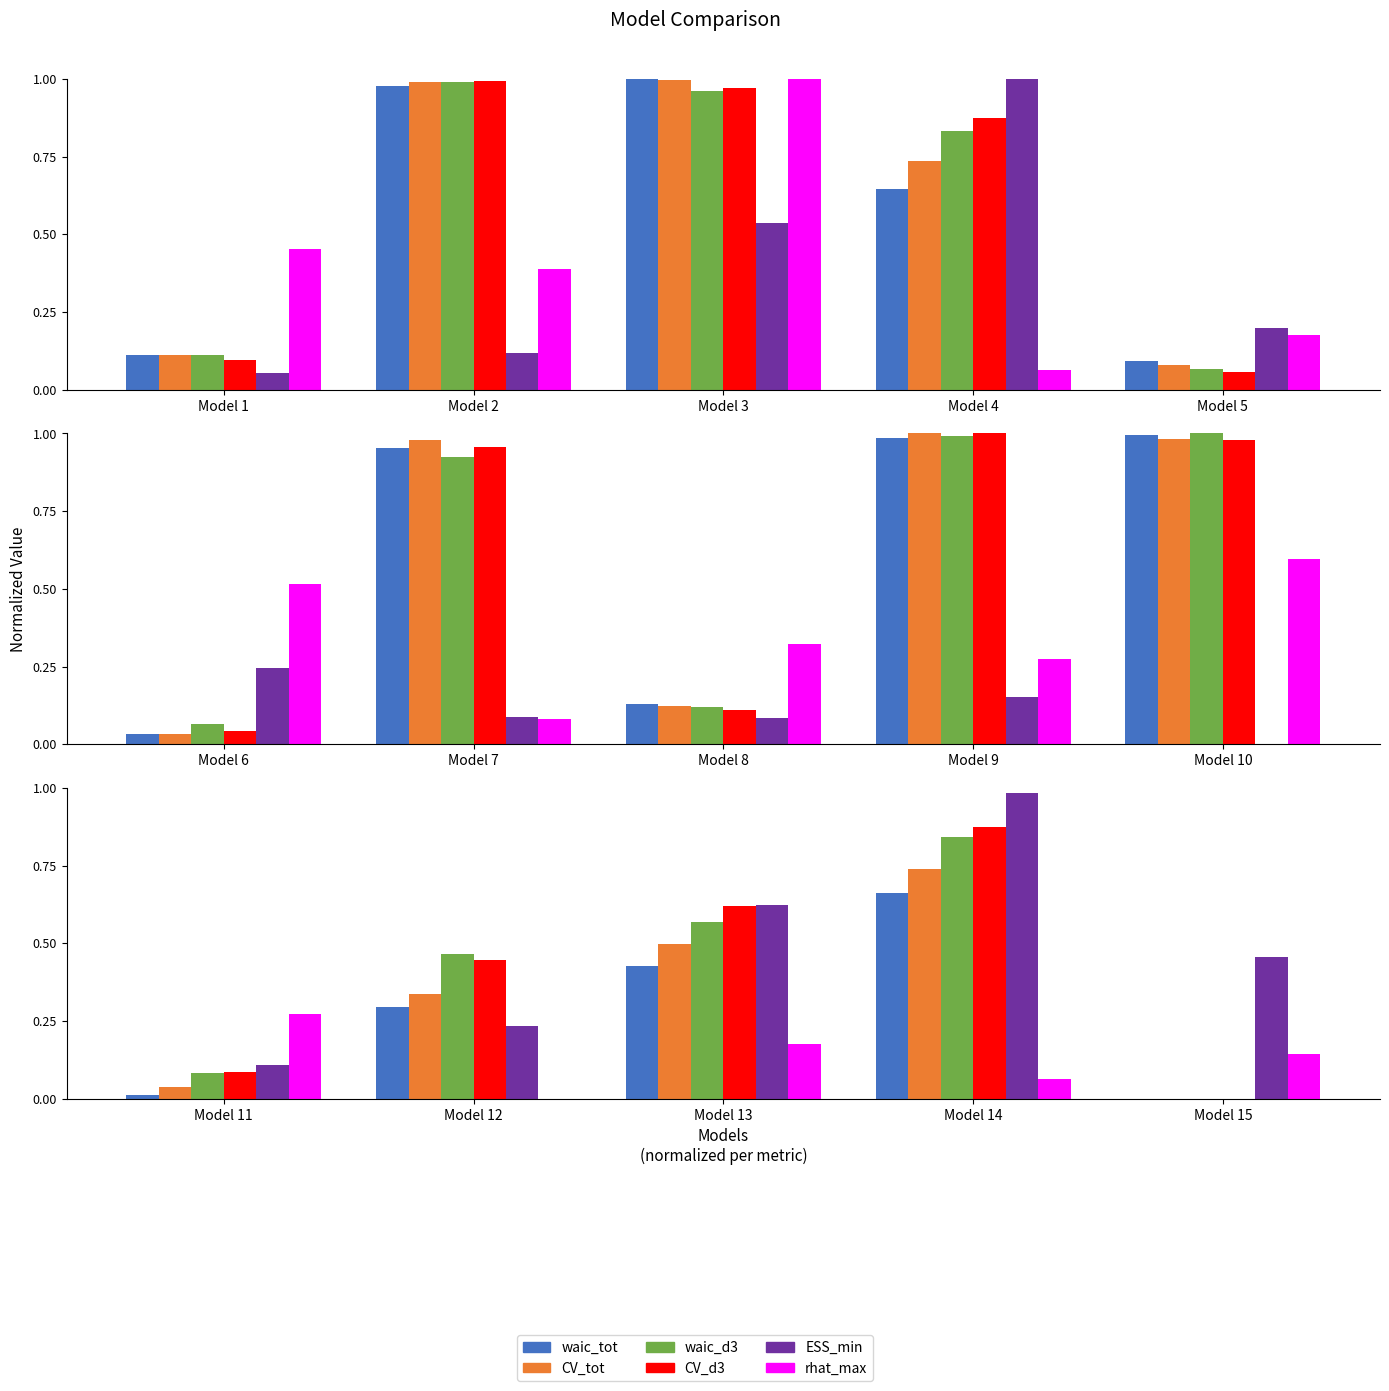

Between Model 11 and Model 13, which is larger?

Model 13